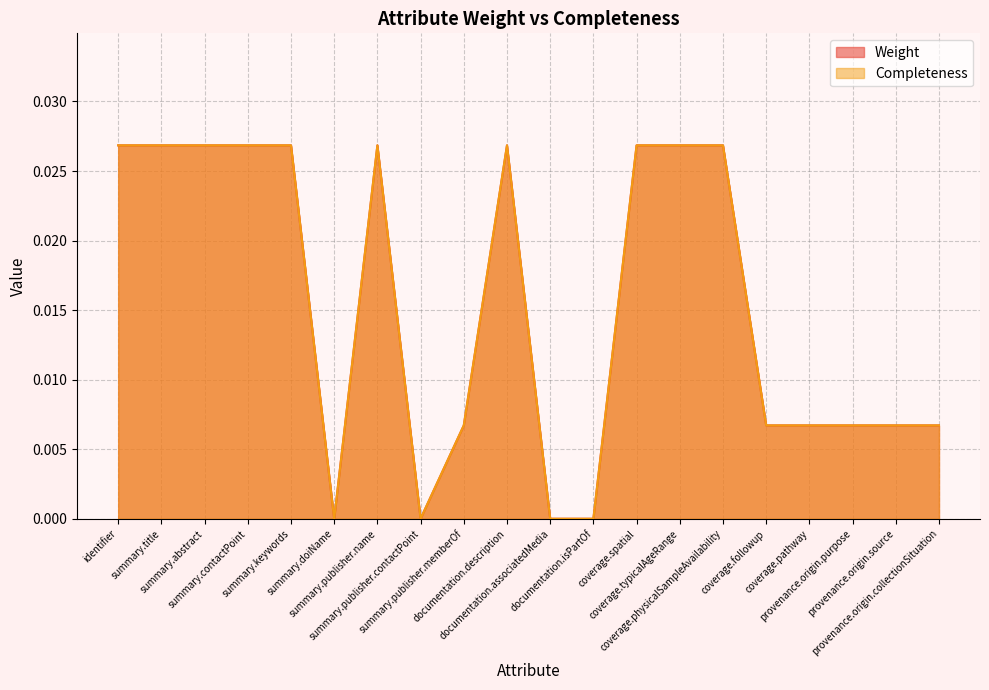

What is the label of the 5th point from the left?

summary.keywords